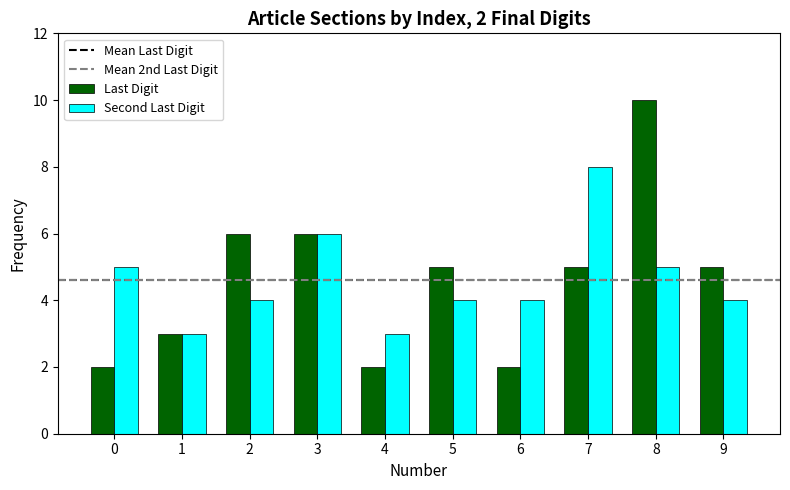

How many Last Digit values are between 2 and 6?

9